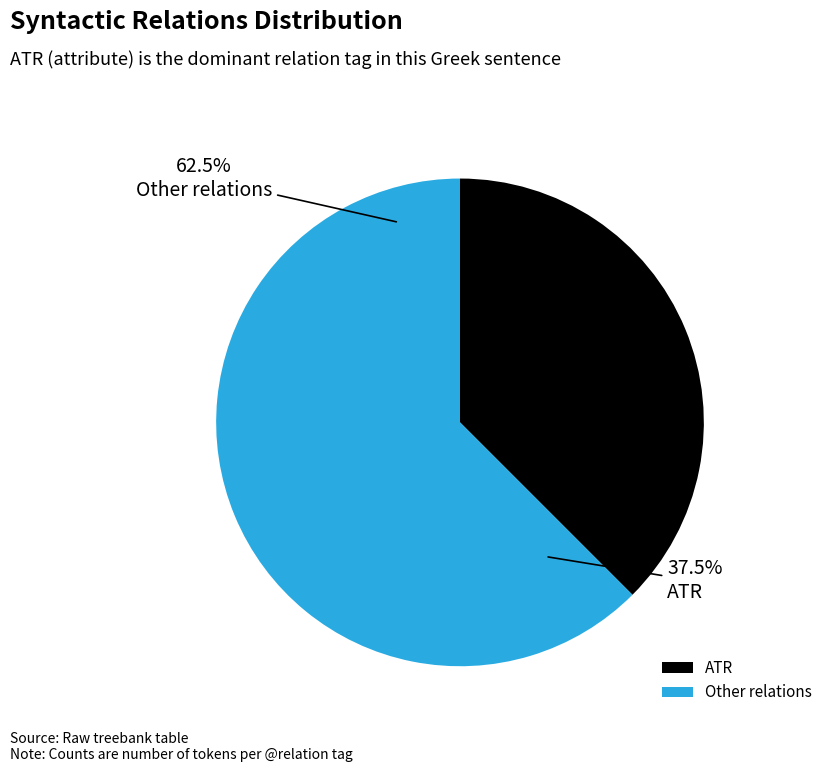

Do PRED_CO and AuxK together represent more than half of the pie?

No